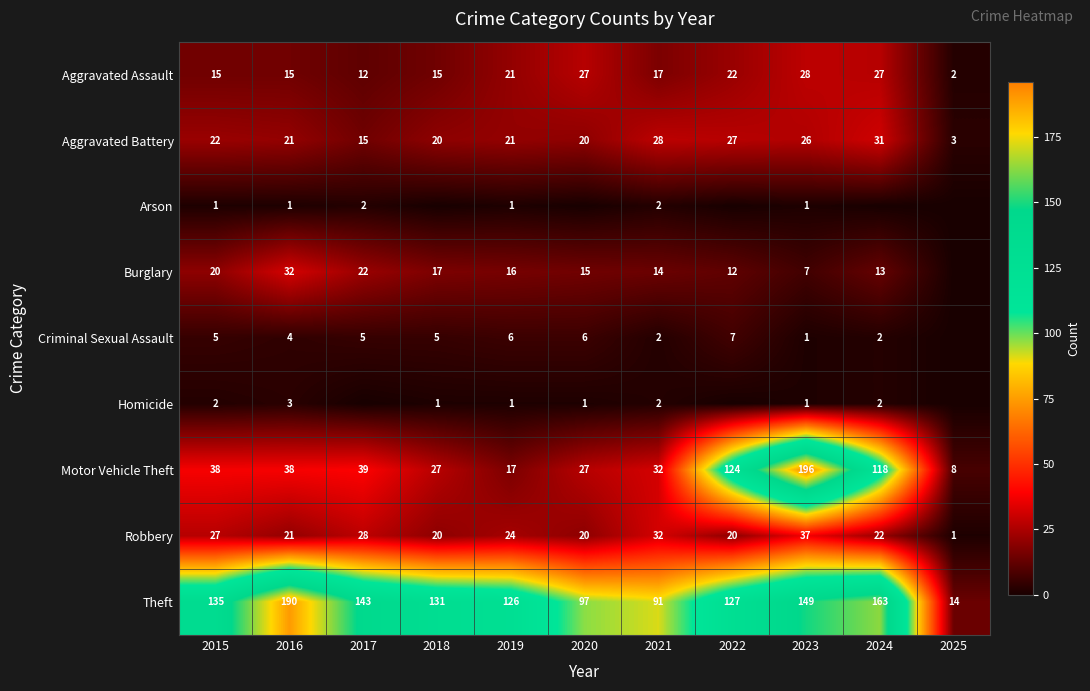

How many series are shown in this chart?

9